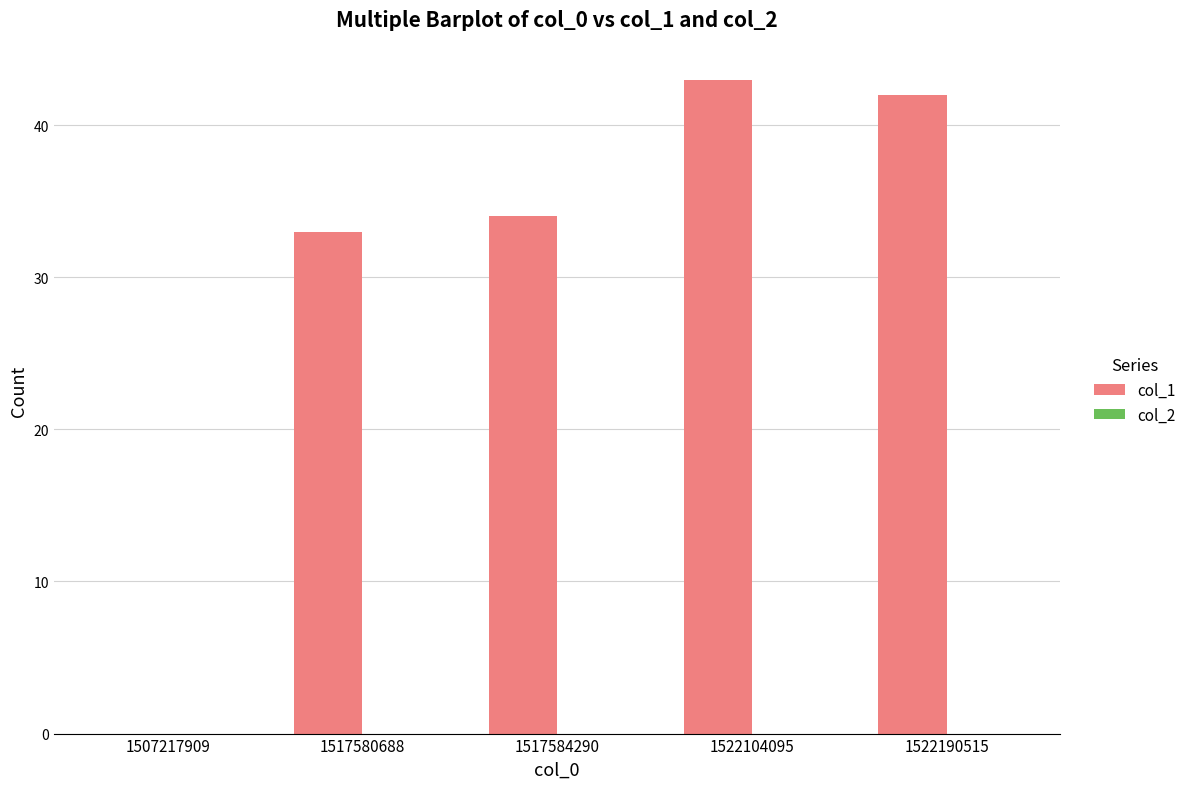

What is the greatest value displayed?

43